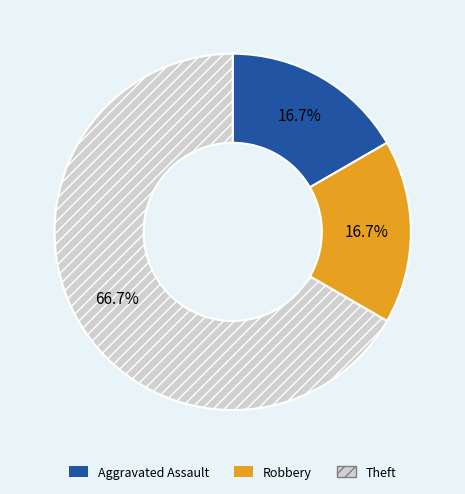

Which slice is the largest?

Theft